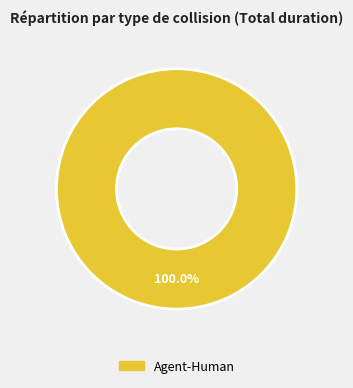

Is there any slice that represents more than half of the pie?

Yes